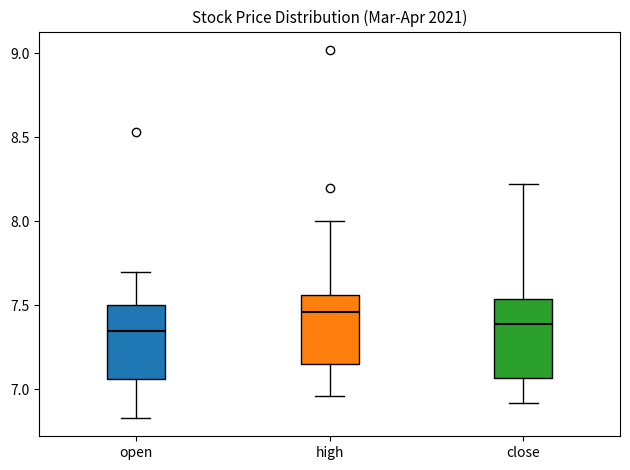

Which box's median line is the highest?

high